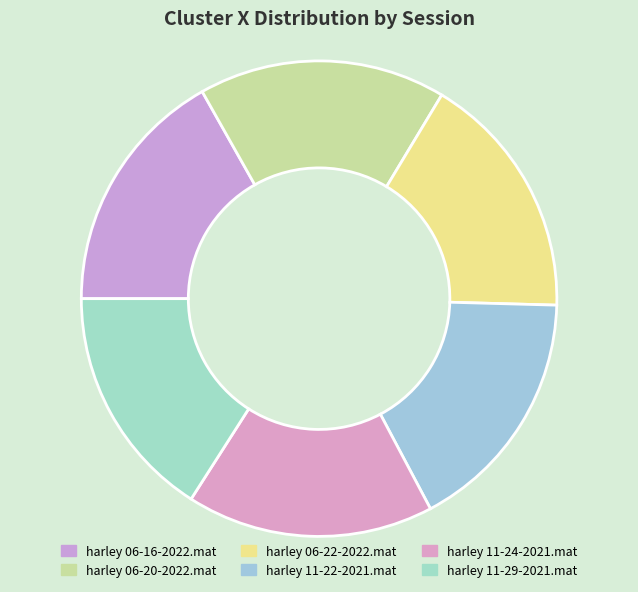

What is the largest slice in the pie chart?

harley 06-16-2022.mat